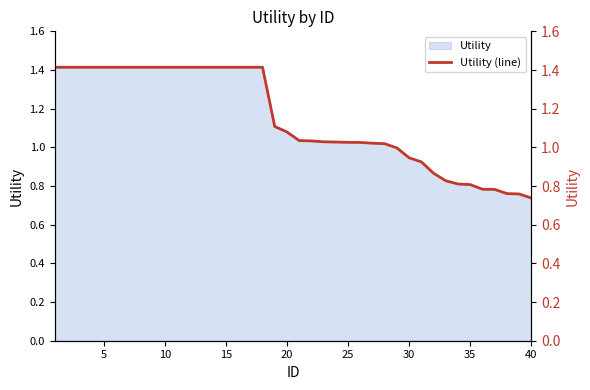

True or false: the data shows 1.4 at 10.

True